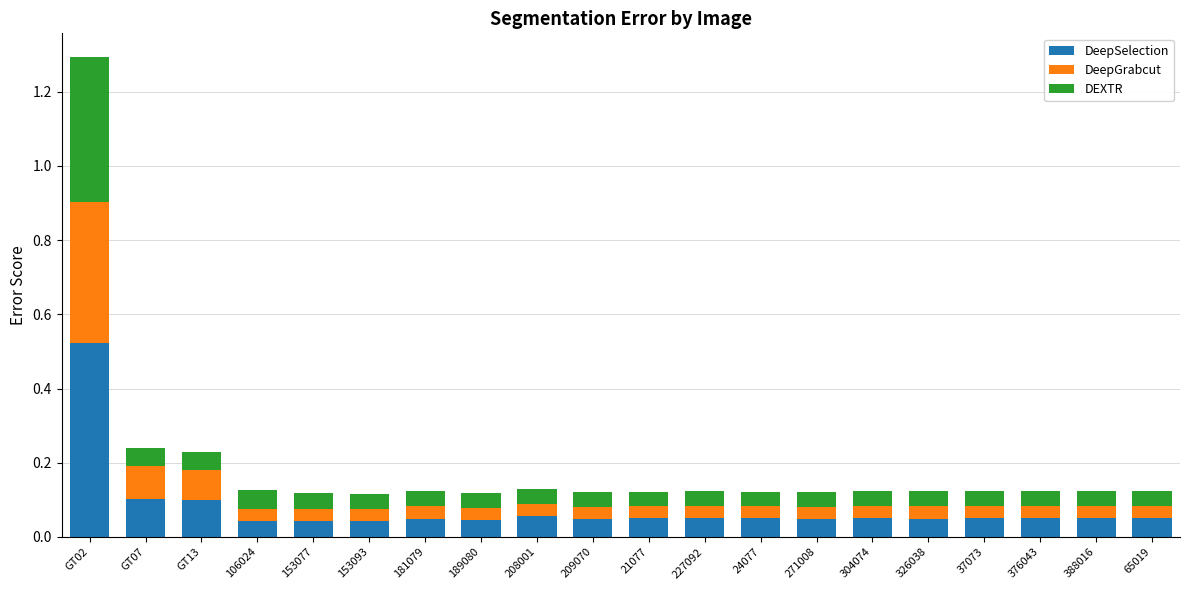

Is it true that DeepSelection equals 0.1 at 376043?

True